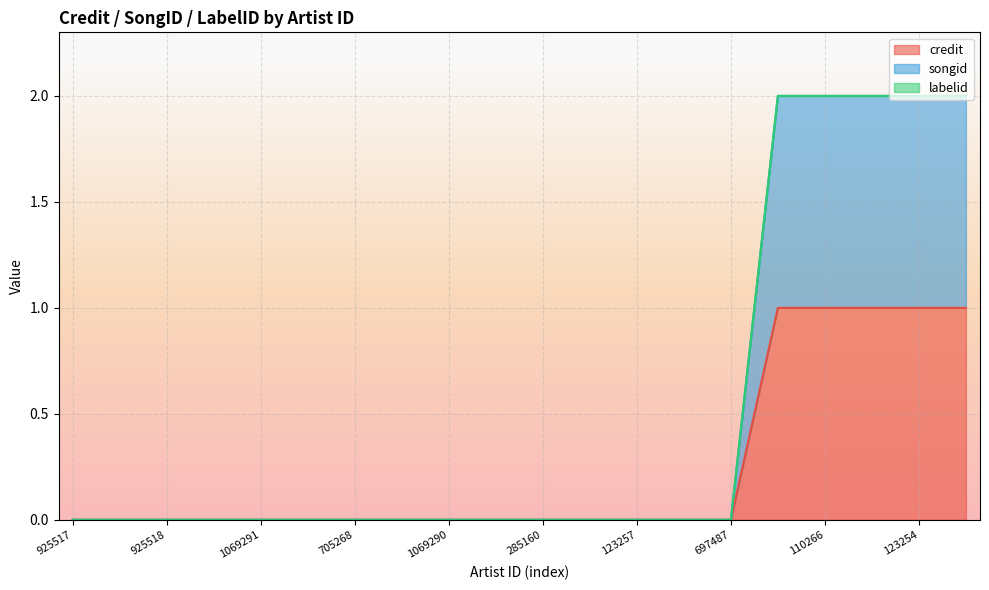

What is the difference between the second highest and second lowest values in the songid series?

2.0